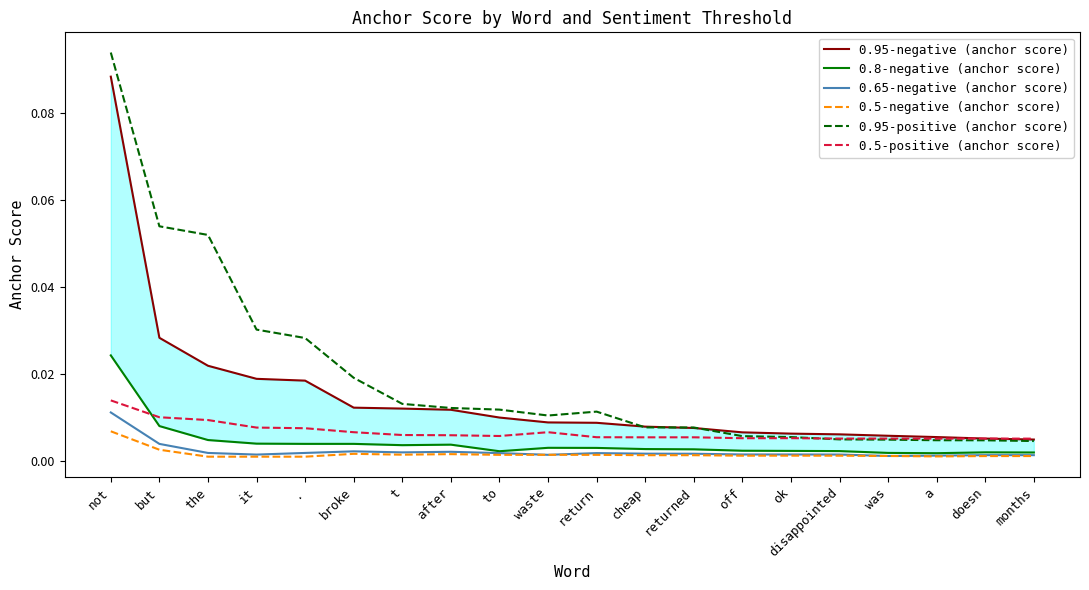

True or false: 0.5-positive (anchor score) and 0.65-negative (anchor score) cross at least once.

False